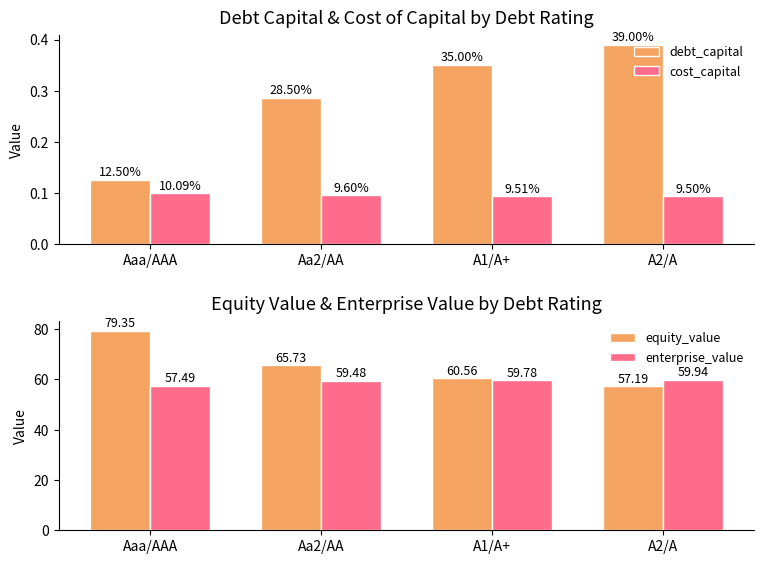

What is the difference between the debt_capital values at A2/A and Aaa/AAA?

0.3